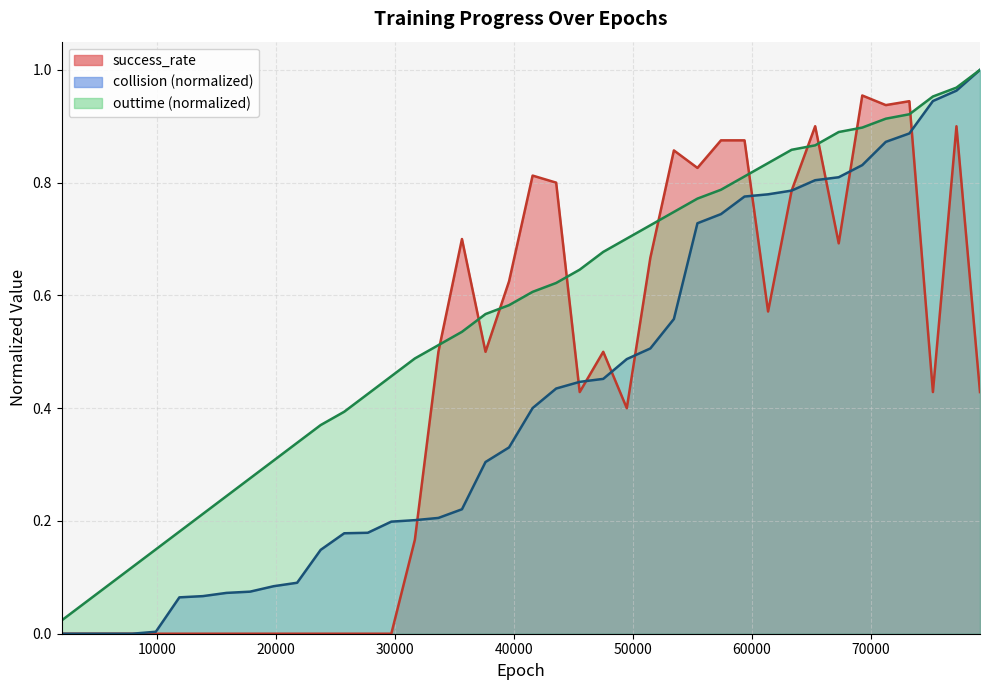

Reading right to left, what are all the values shown in this chart?

success_rate: 79200=0.4	77220=0.9	75240=0.4	73260=0.9	71280=0.9	69300=1.0	67320=0.7	65340=0.9	63360=0.8	61380=0.6	59400=0.9	57420=0.9	55440=0.8	53460=0.9	51480=0.7	49500=0.4	47520=0.5	45540=0.4	43560=0.8	41580=0.8	39600=0.6	37620=0.5	35640=0.7	33660=0.5	31680=0.2	29700=0.0	27720=0.0	25740=0.0	23760=0.0	21780=0.0	19800=0.0	17820=0.0	15840=0.0	13860=0.0	11880=0.0	9900=0.0	7920=0.0	5940=0.0	3960=0.0	1980=0.0
collision_norm: 79200=1.0	77220=1.0	75240=0.9	73260=0.9	71280=0.9	69300=0.8	67320=0.8	65340=0.8	63360=0.8	61380=0.8	59400=0.8	57420=0.7	55440=0.7	53460=0.6	51480=0.5	49500=0.5	47520=0.5	45540=0.4	43560=0.4	41580=0.4	39600=0.3	37620=0.3	35640=0.2	33660=0.2	31680=0.2	29700=0.2	27720=0.2	25740=0.2	23760=0.1	21780=0.1	19800=0.1	17820=0.1	15840=0.1	13860=0.1	11880=0.1	9900=0.0	7920=0.0	5940=0.0	3960=0.0	1980=0.0